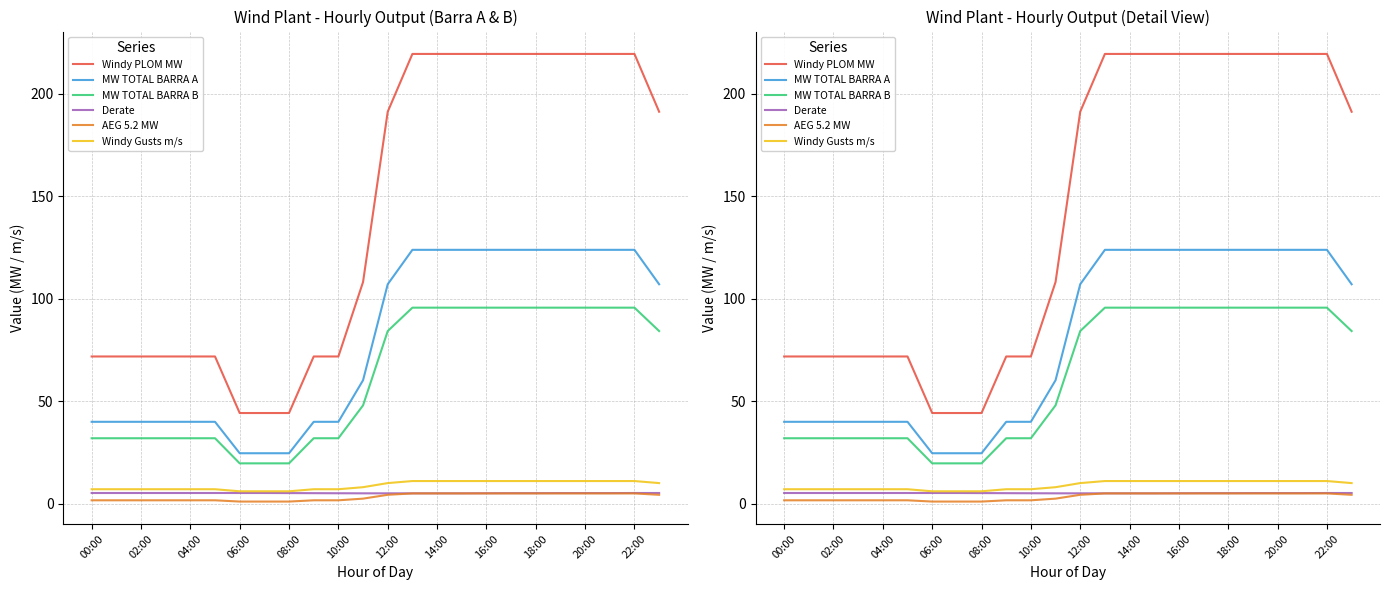

True or false: MW TOTAL BARRA A and Windy Gusts m/s intersect in this chart.

False